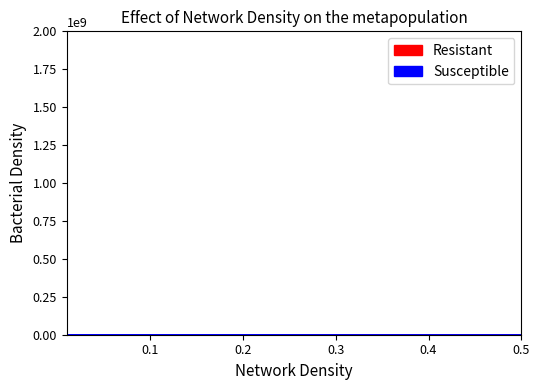

Rank the series at 10539 from highest to lowest value.

Susceptible, Resistant